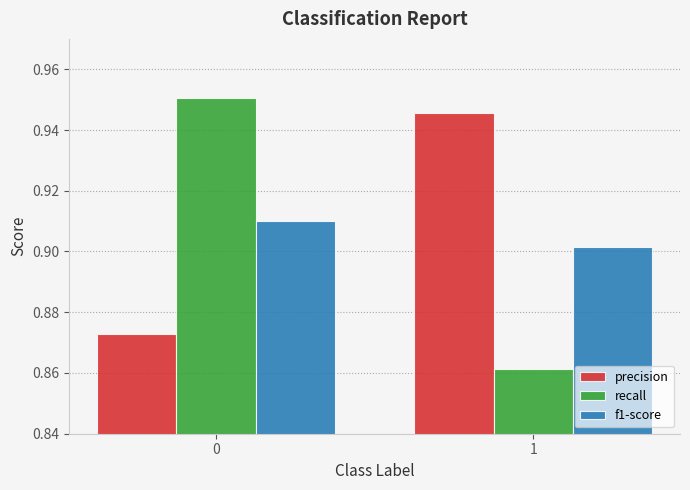

How many bars are there in each group?

3